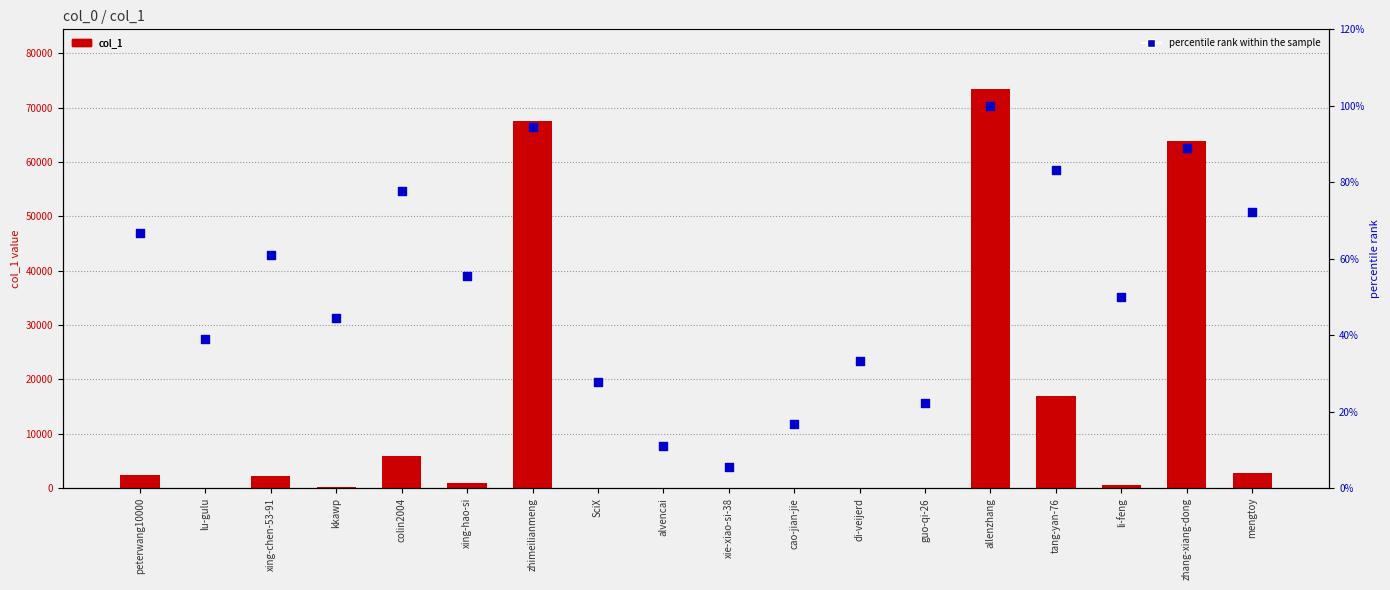

What are all the series names shown in the legend?

col_1, percentile rank within the sample